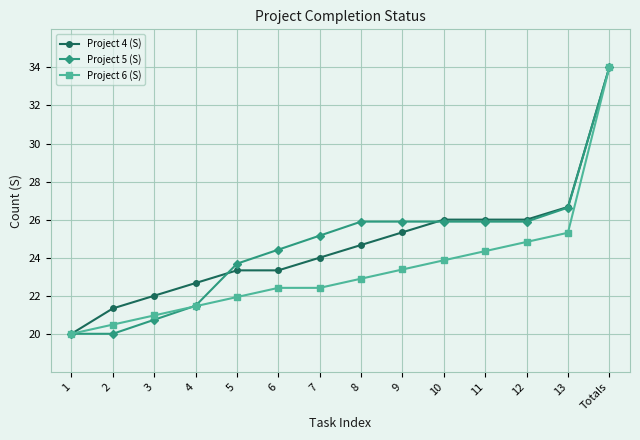

Does the chart have visible grid lines?

Yes